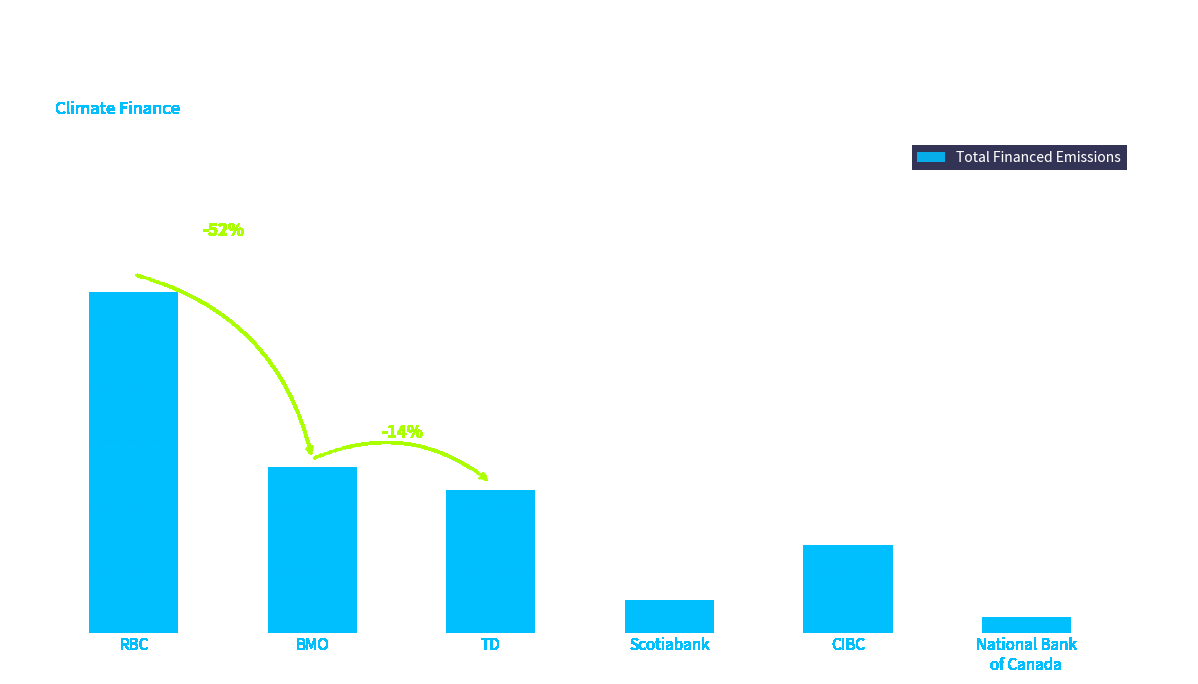

Where does the data first go above 2305968?

RBC